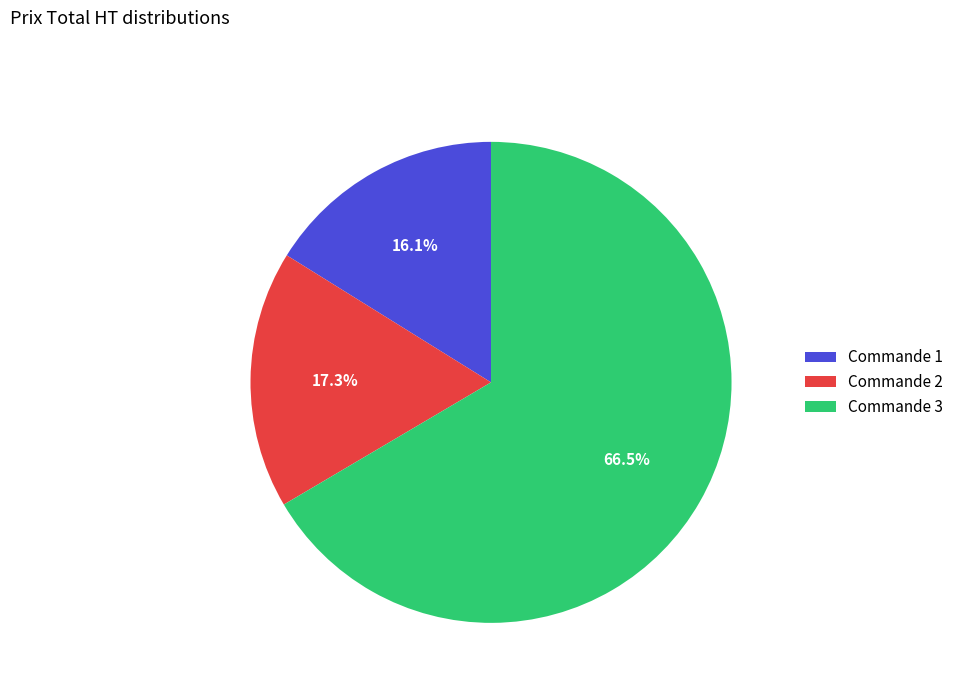

Is there a majority slice in this chart?

Yes